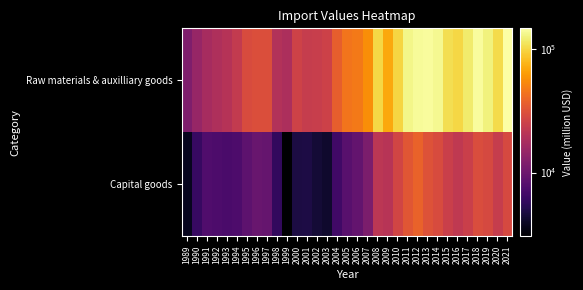

What is the difference between the highest and lowest values at 2019?

97889.9